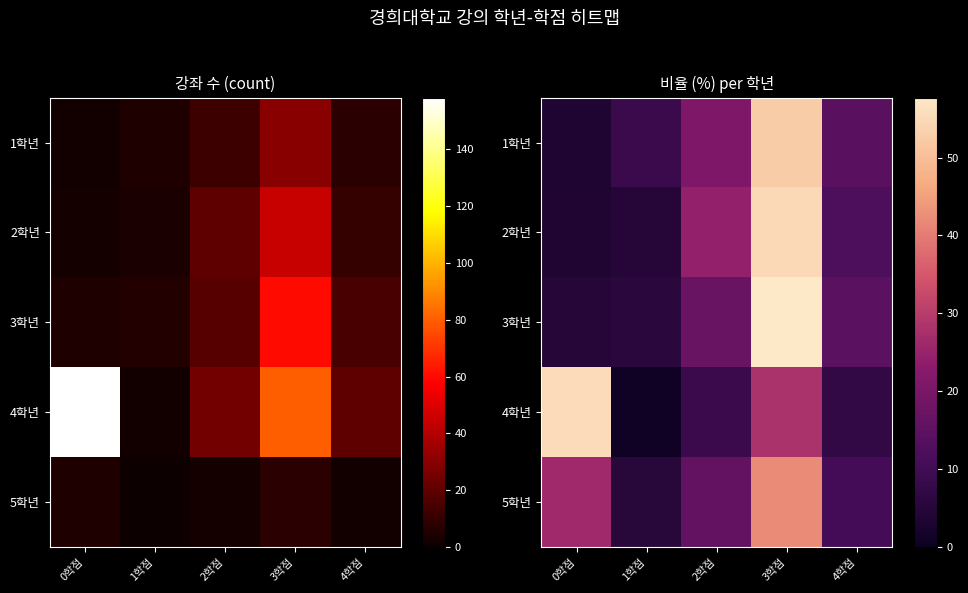

At 0학점, list the series in order from largest to smallest.

4학년, 5학년, 3학년, 2학년, 1학년